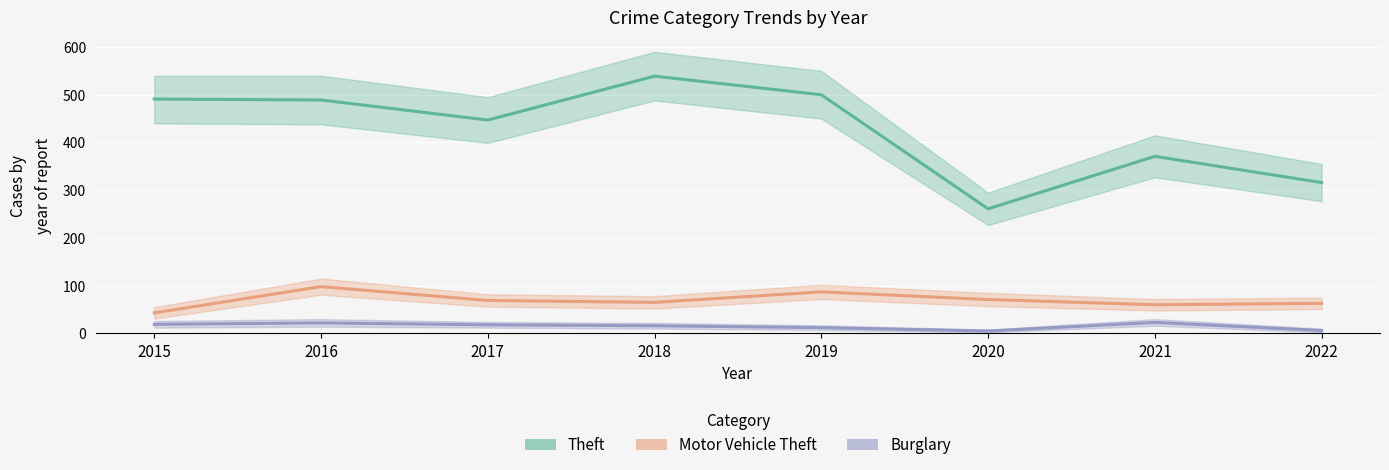

At which category is the sum across all series the highest?

2018